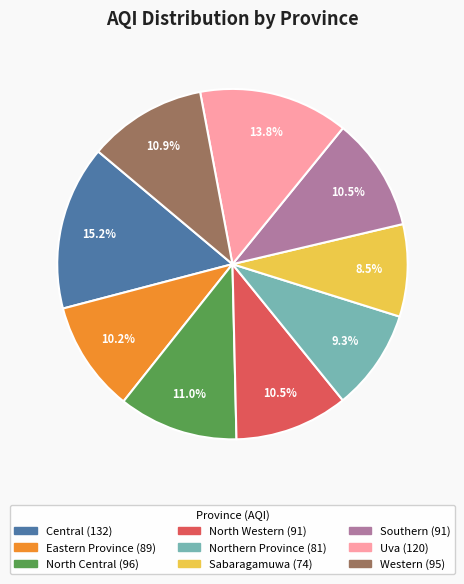

How many segments does this pie chart have?

9